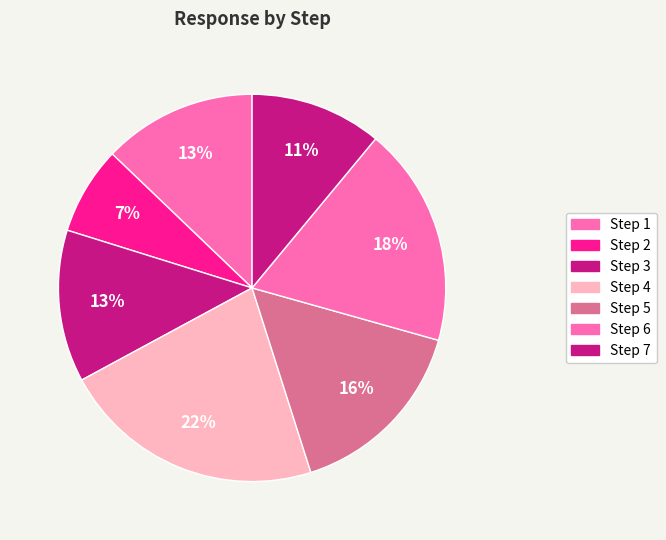

What is the smallest slice in the pie chart?

Step 2